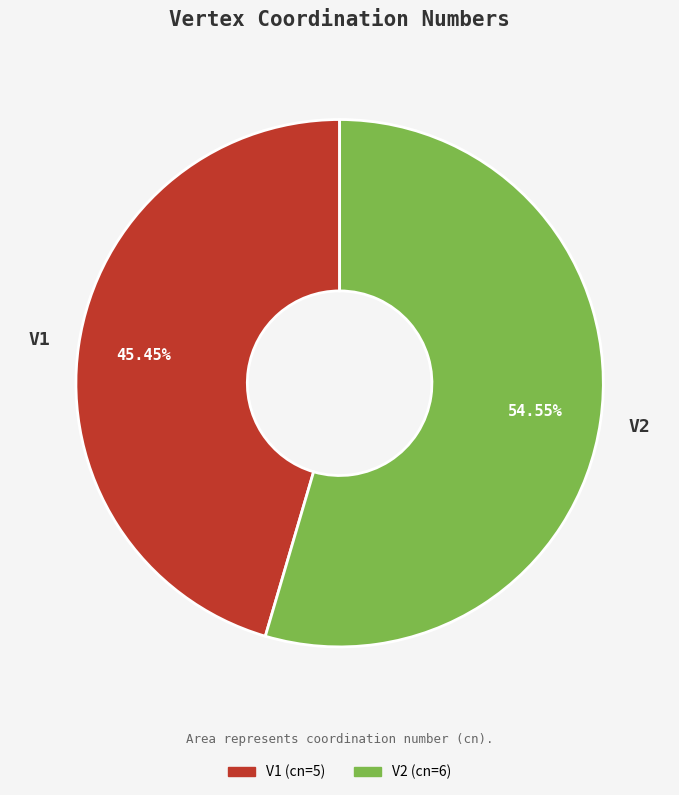

Is there any slice that represents more than half of the pie?

Yes